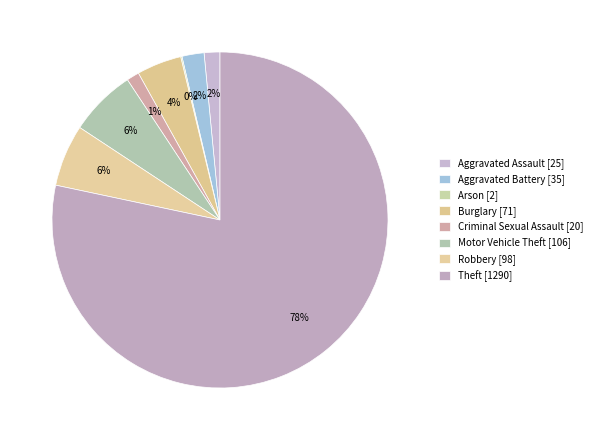

Count the number of slices in the pie.

8